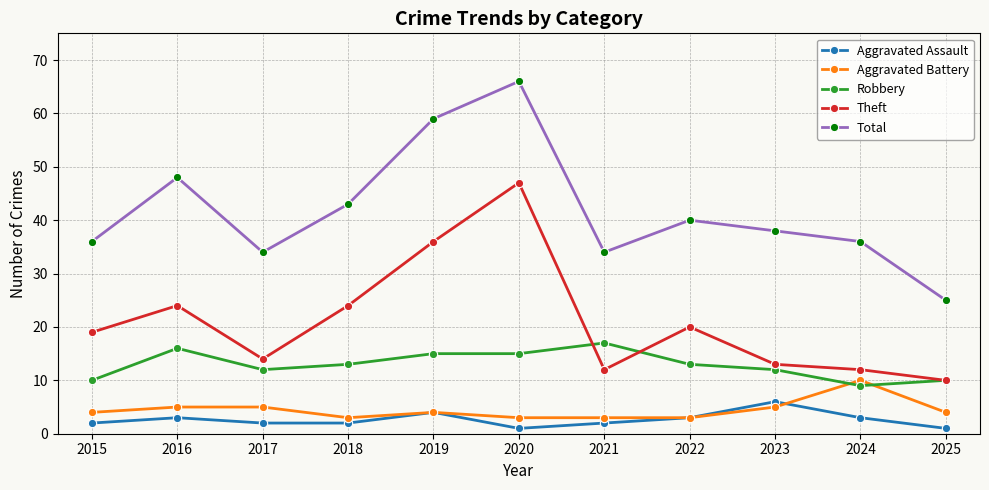

Between 2017 and 2020, which series saw the biggest shift?

Theft